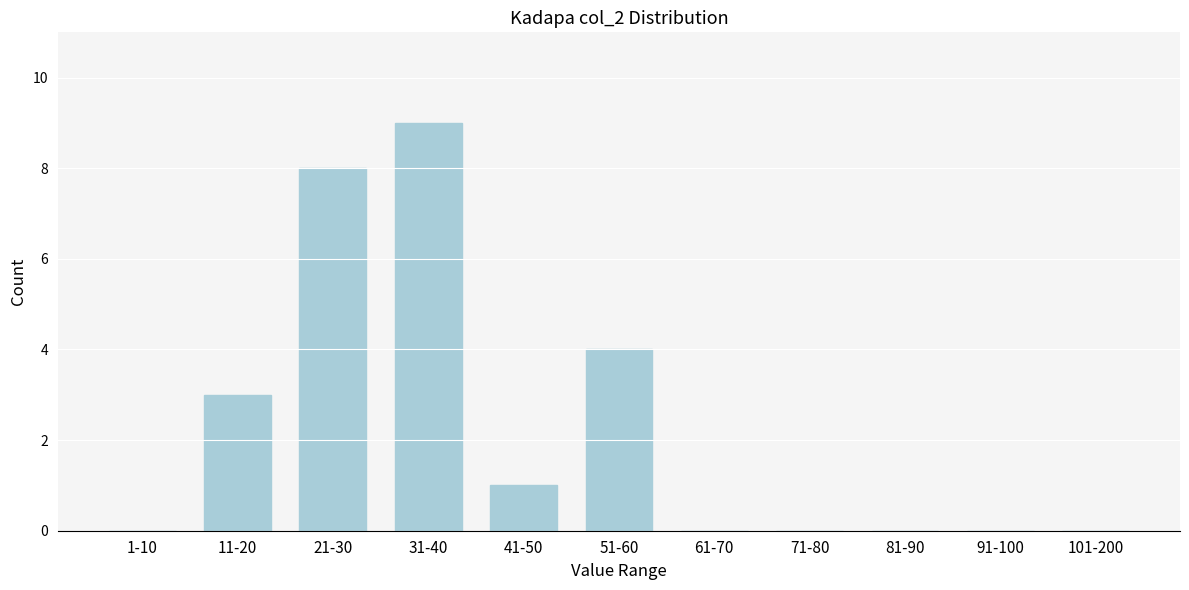

Reading left to right, extract all data points from this chart.

1-10=0	11-20=3	21-30=8	31-40=9	41-50=1	51-60=4	61-70=0	71-80=0	81-90=0	91-100=0	101-200=0